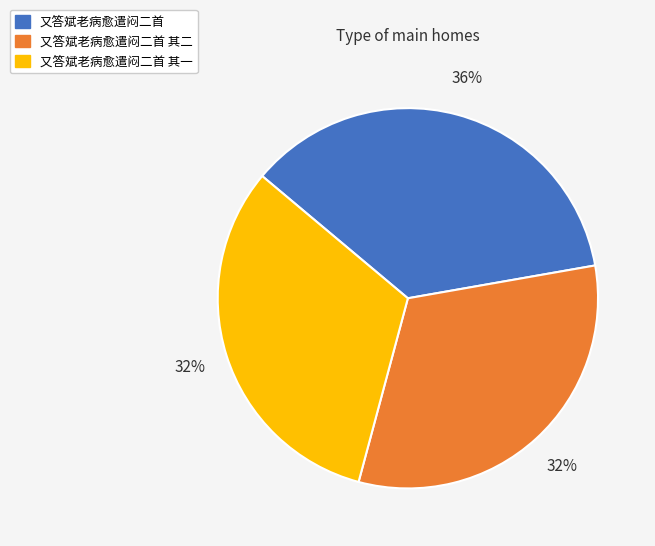

To the nearest percent, what is the average slice percentage?

33%